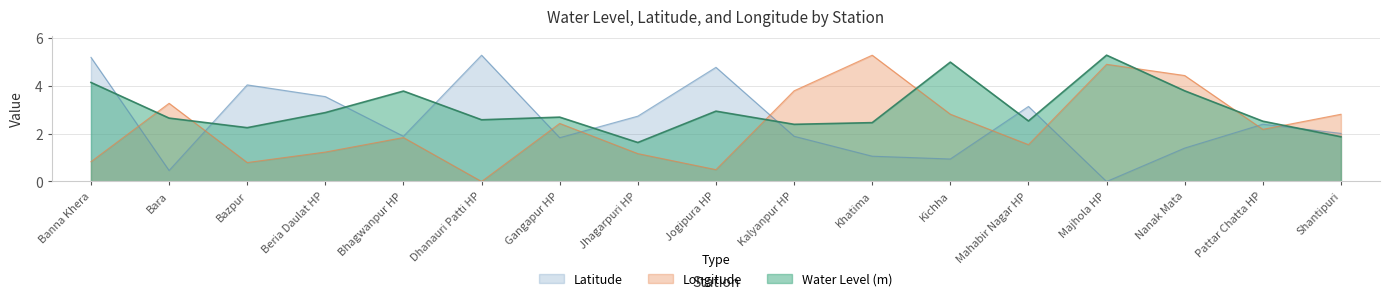

What is the difference between the Water Level (m) values at Nanak Mata and Dhanauri Patti HP?

1.2